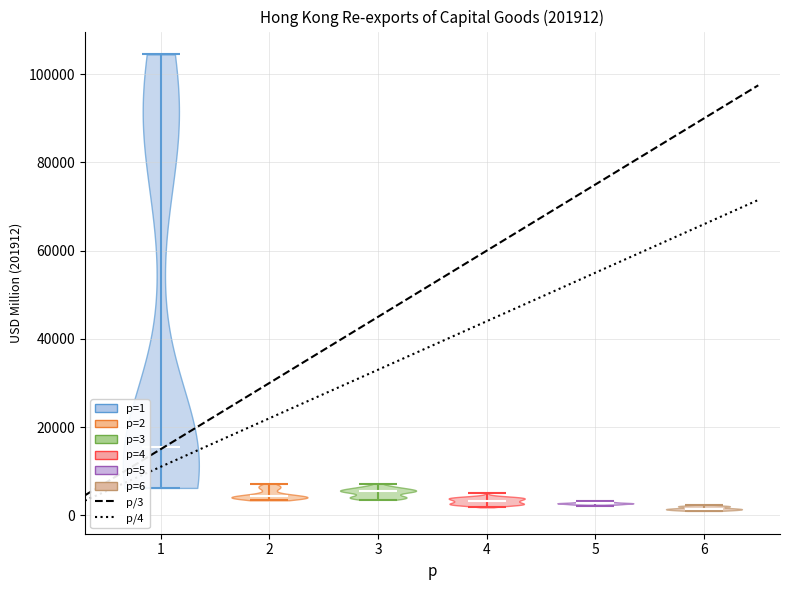

Which violin has the highest median line?

1